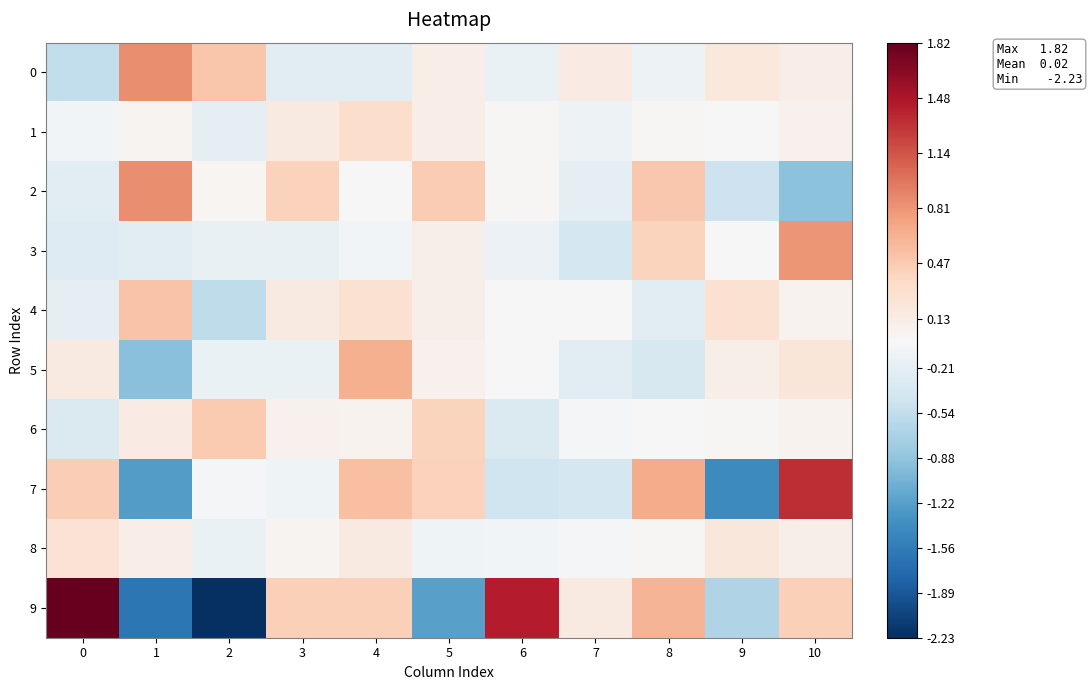

What is the spread (max minus min) of values at 8?

1.0